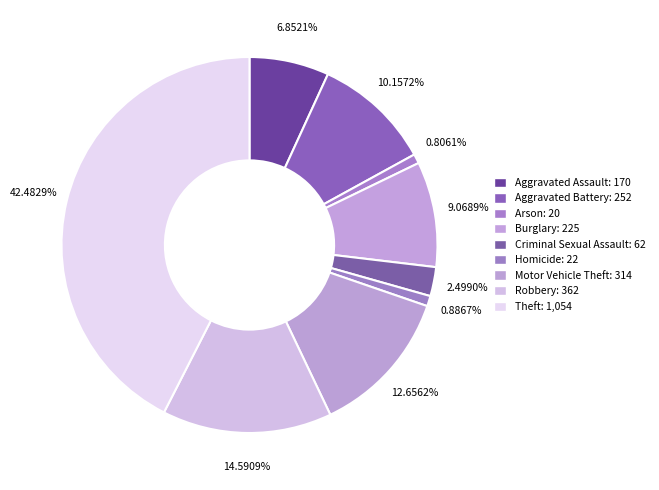

What is the change in value from Arson to Criminal Sexual Assault?

+42